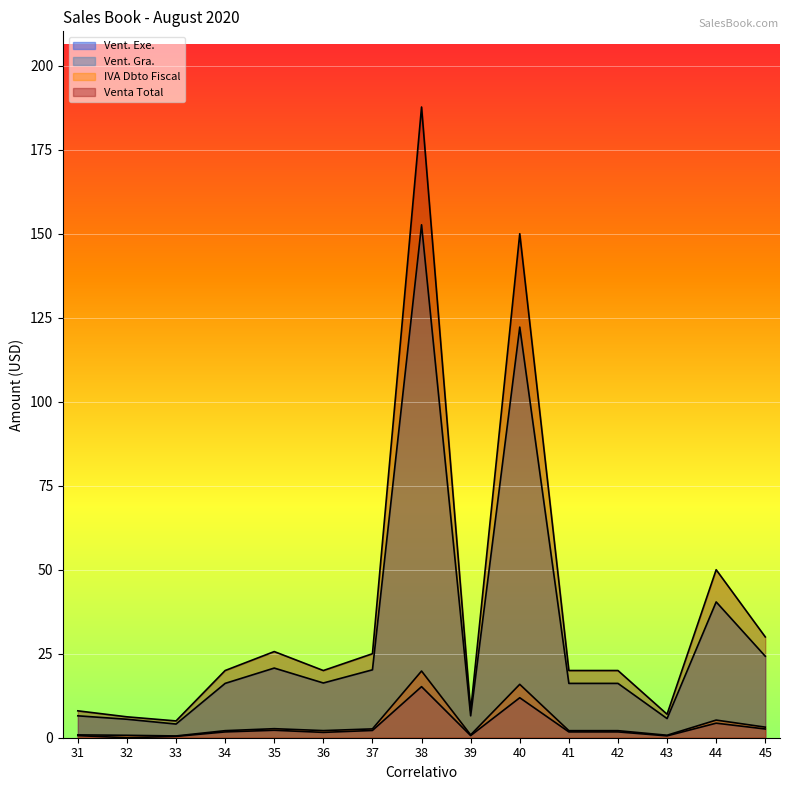

At which category does the chart reach its peak across all series?

38